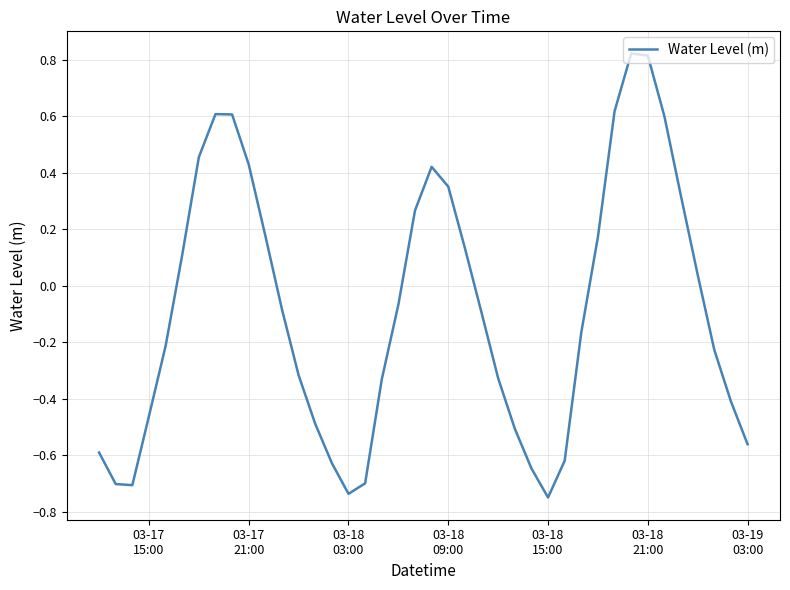

What is the difference between the maximum and minimum values?

1.6